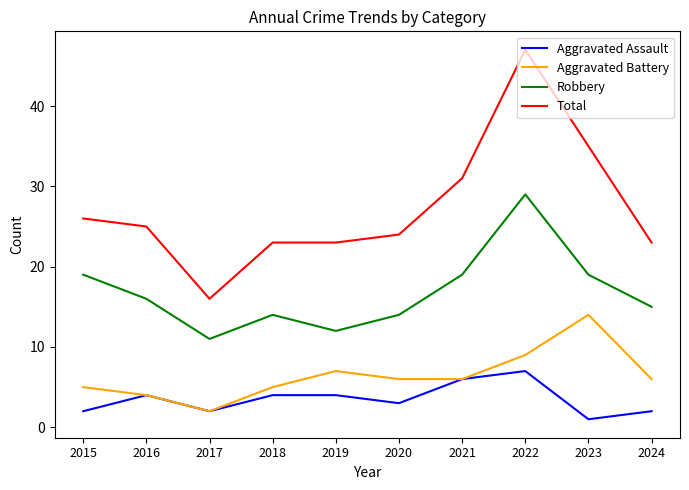

List the series in order of their peak value, lowest first.

Aggravated Assault, Aggravated Battery, Robbery, Total